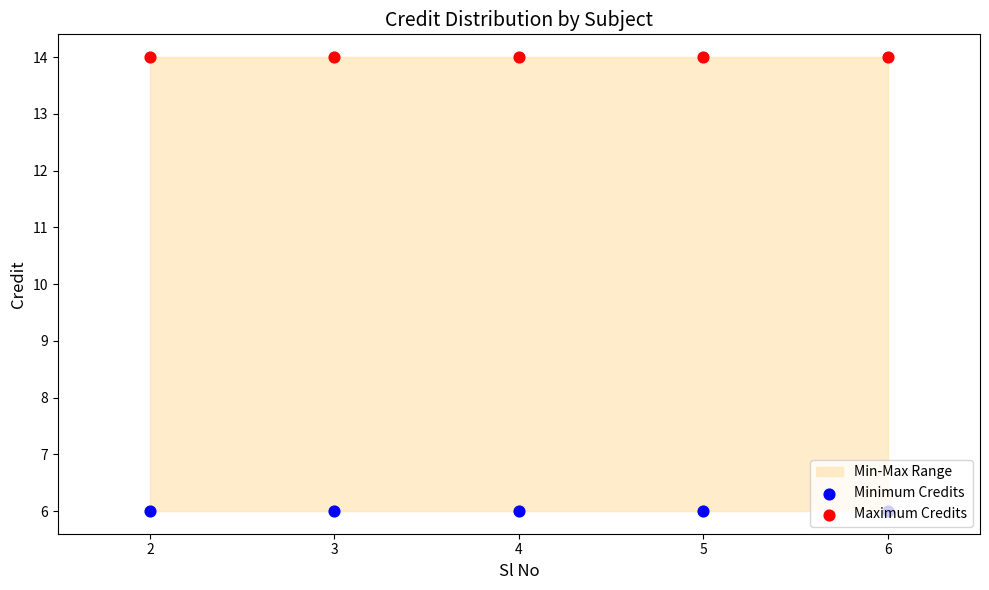

Which series reaches the minimum Y coordinate?

Minimum Credits